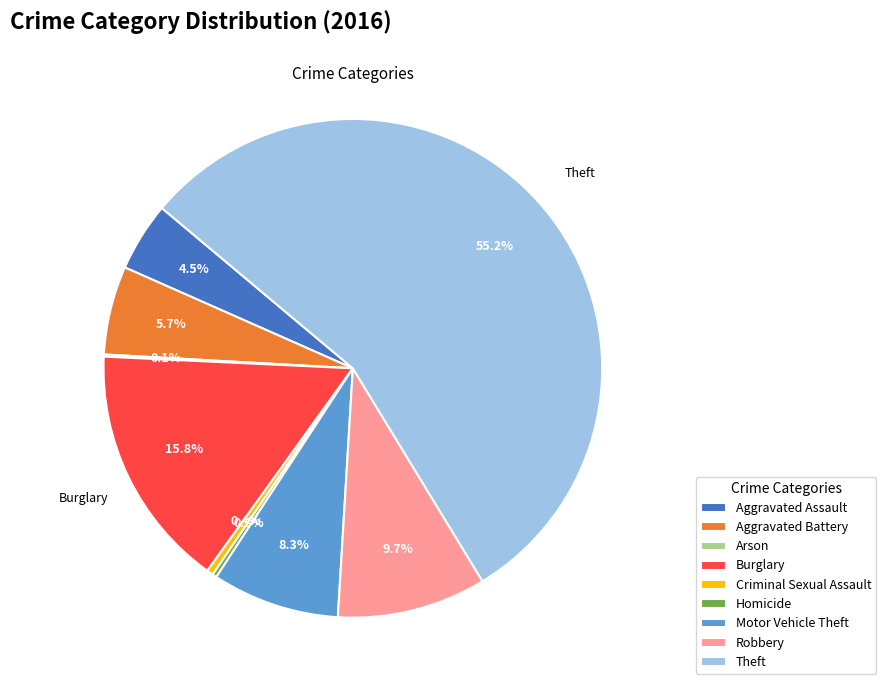

Which category has the biggest portion of the pie?

Theft